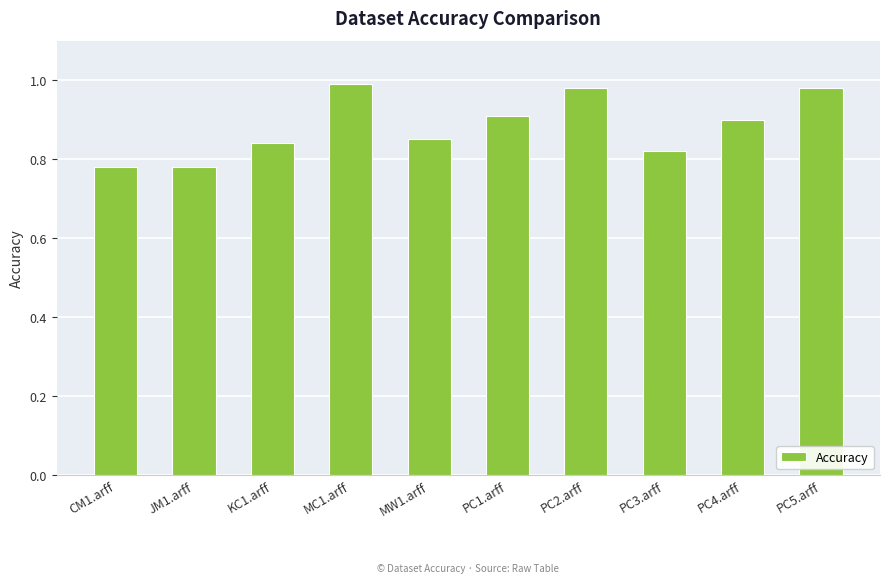

What is the label of the 7th bar from the right?

MC1.arff